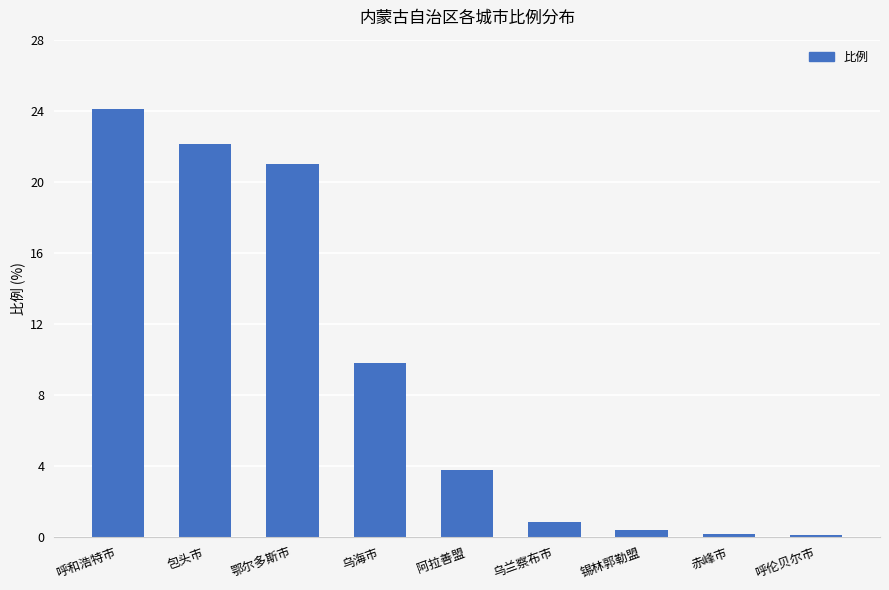

At which category does the chart reach its peak across all series?

呼和浩特市